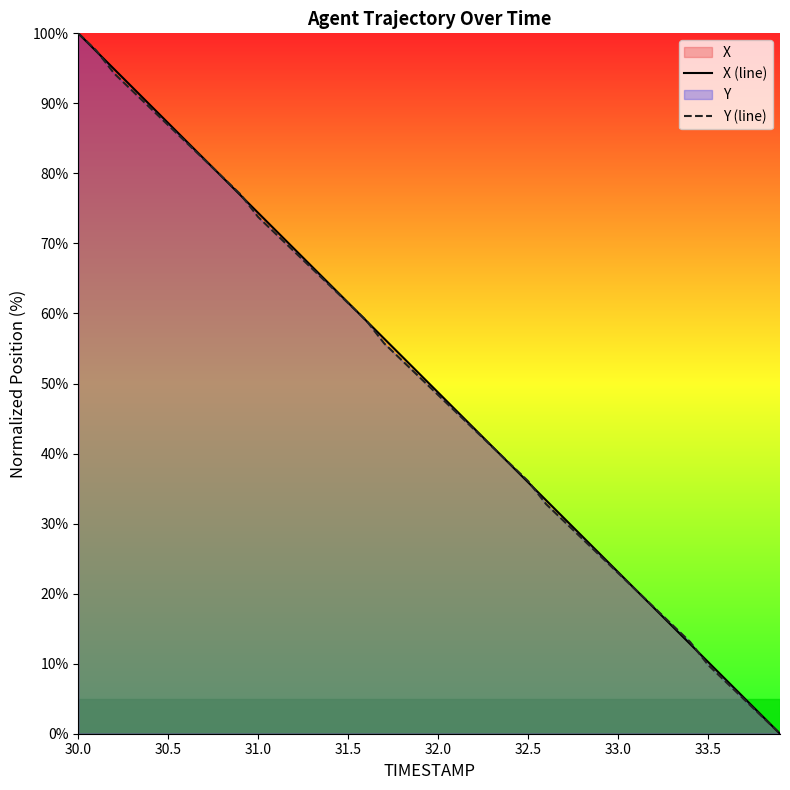

What is the difference between the second highest and minimum values in the Y (line) series?

97.5